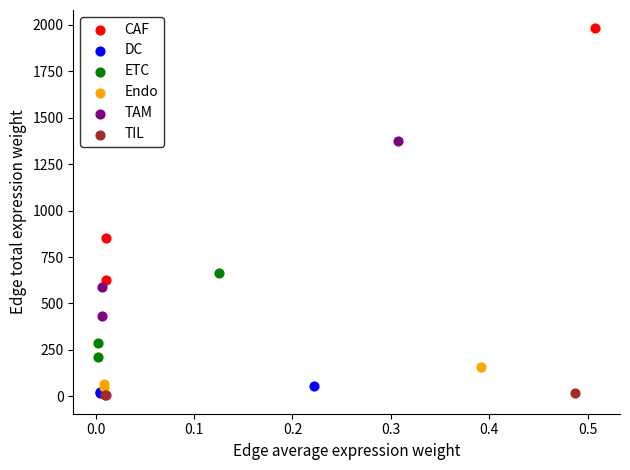

Which series reaches the maximum Y coordinate?

CAF